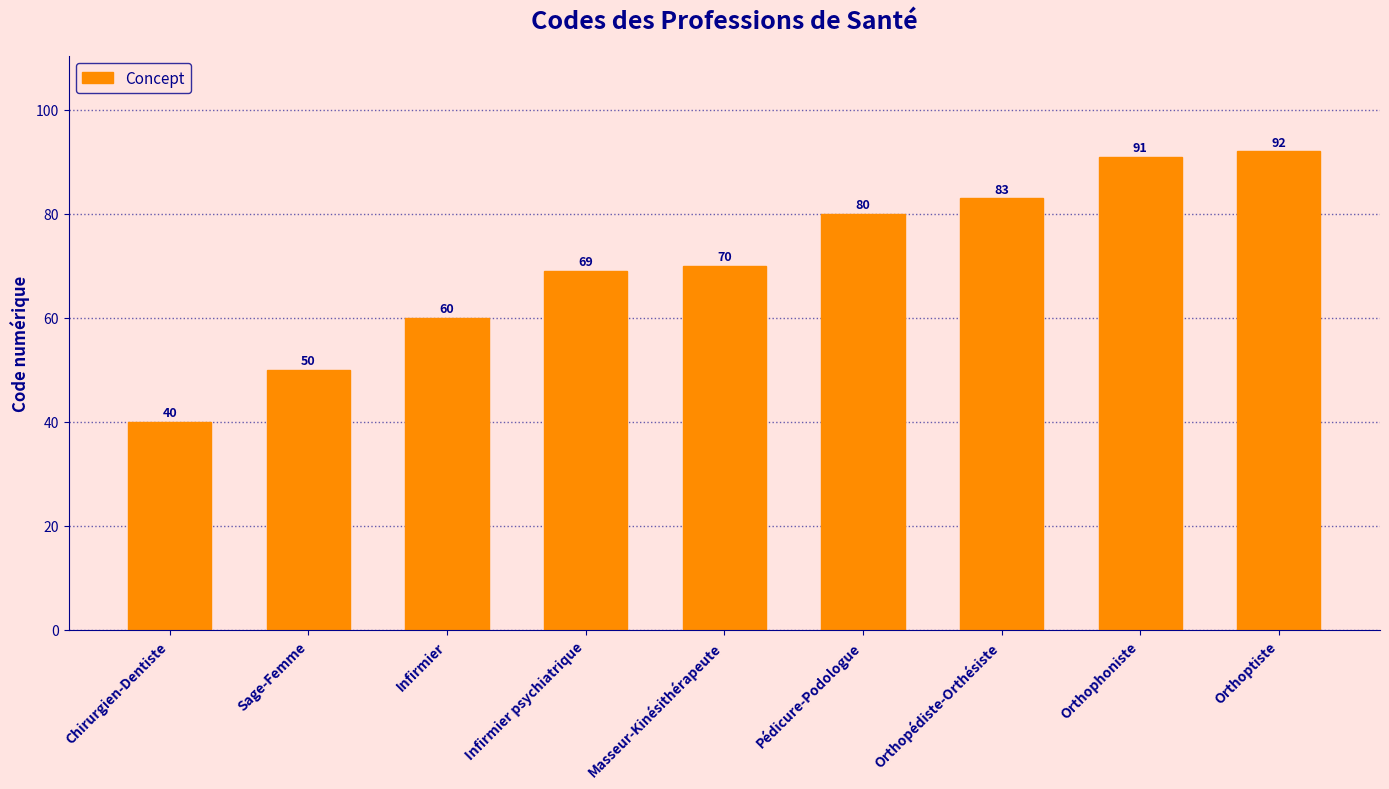

Is it true that the value at Masseur-Kinésithérapeute is 70?

True